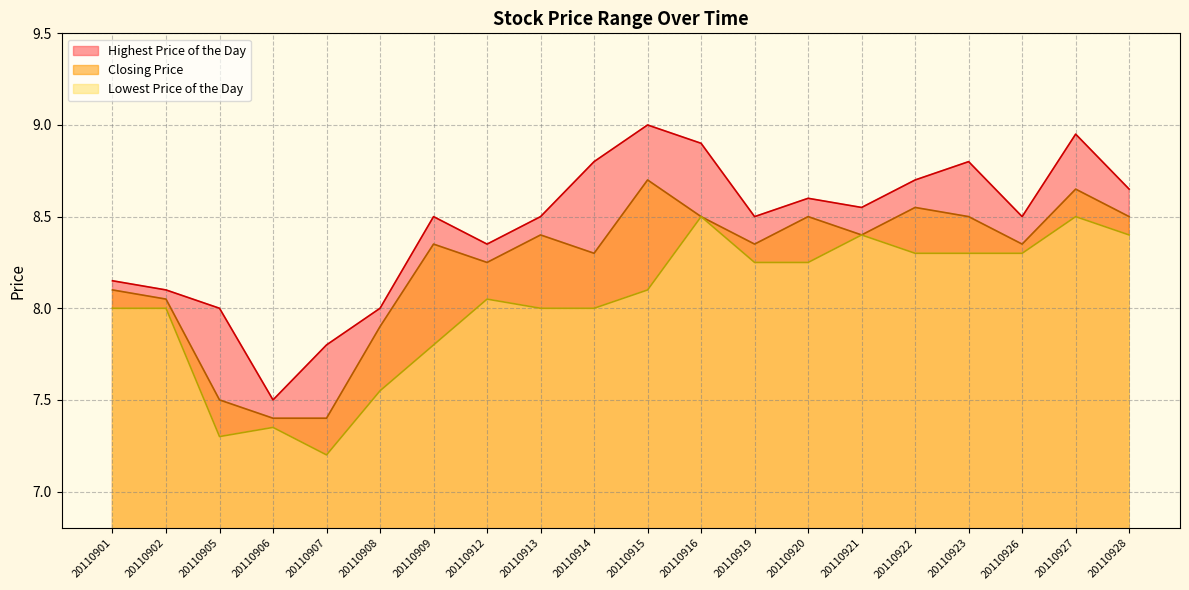

True or false: Closing Price and Highest Price of the Day cross at least once.

False